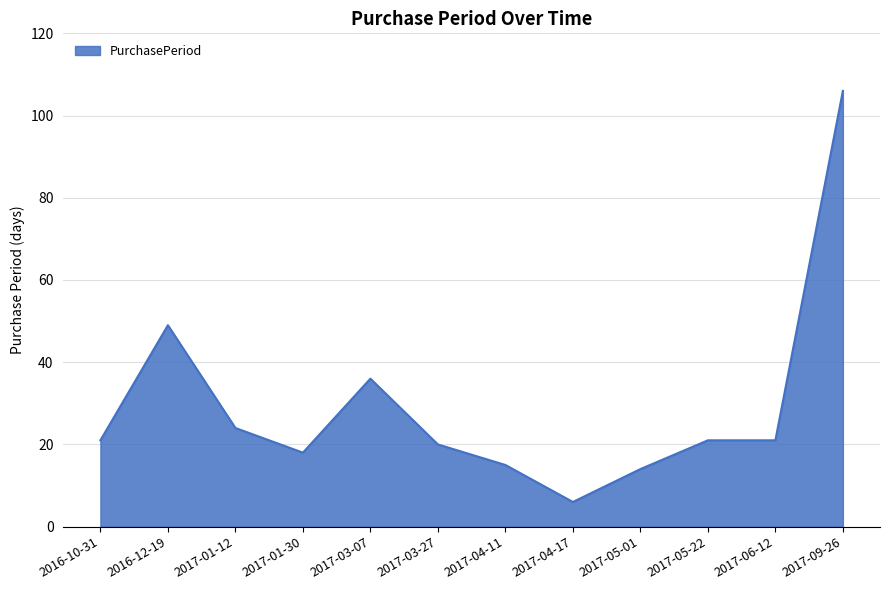

Reading left to right, what are all the values shown in this chart?

21	49	24	18	36	20	15	6	14	21	21	106